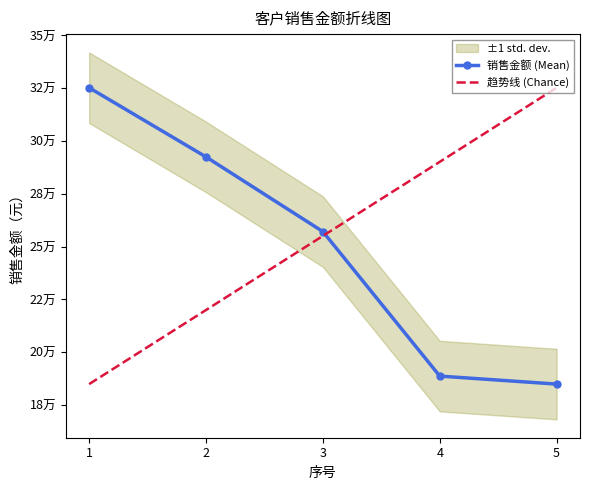

What is the maximum value shown in the chart?

325242.1